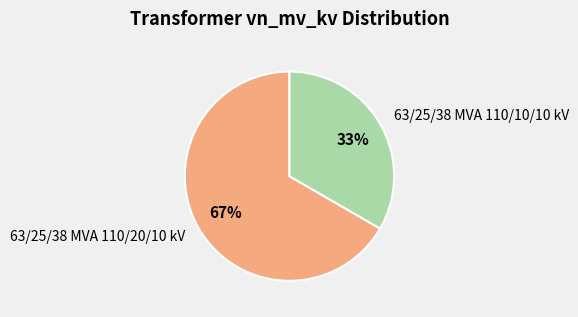

To the nearest percent, what portion does 63/25/38 MVA 110/20/10 kV represent?

67%